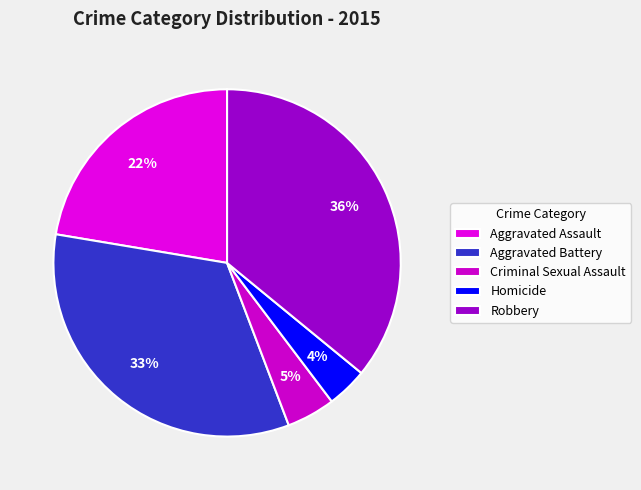

What is the largest slice in the pie chart?

Robbery